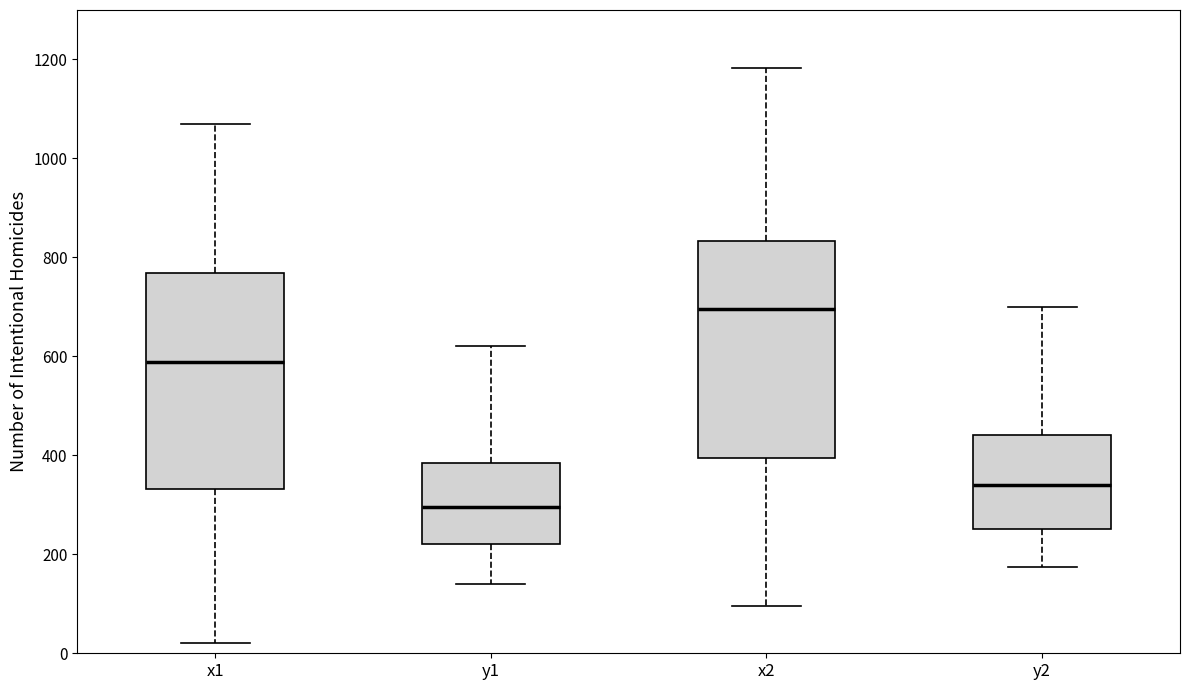

Which box's median line is the lowest?

y1